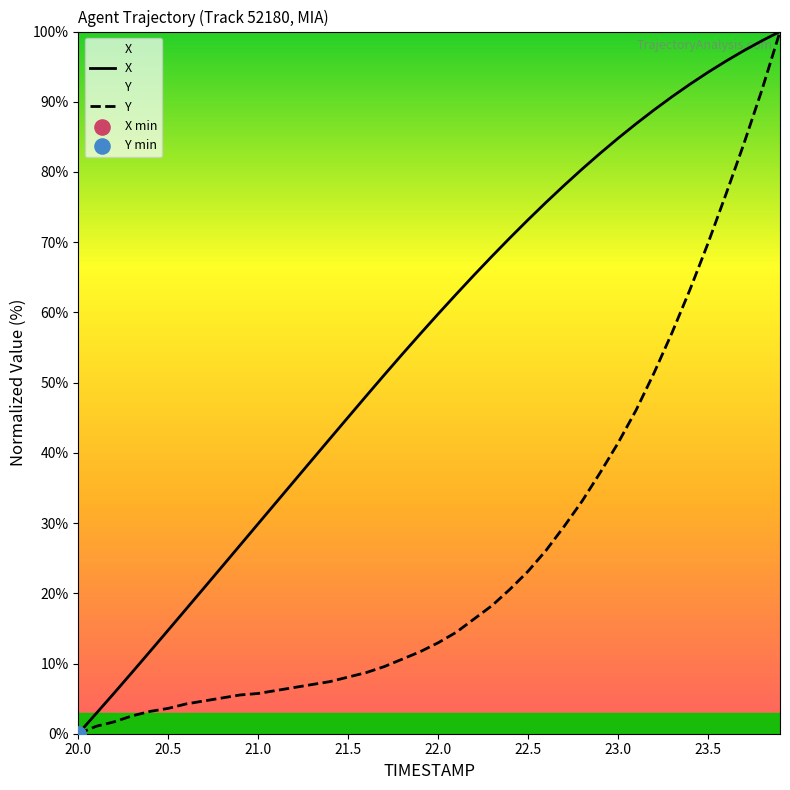

Which series has the largest total across all categories?

X